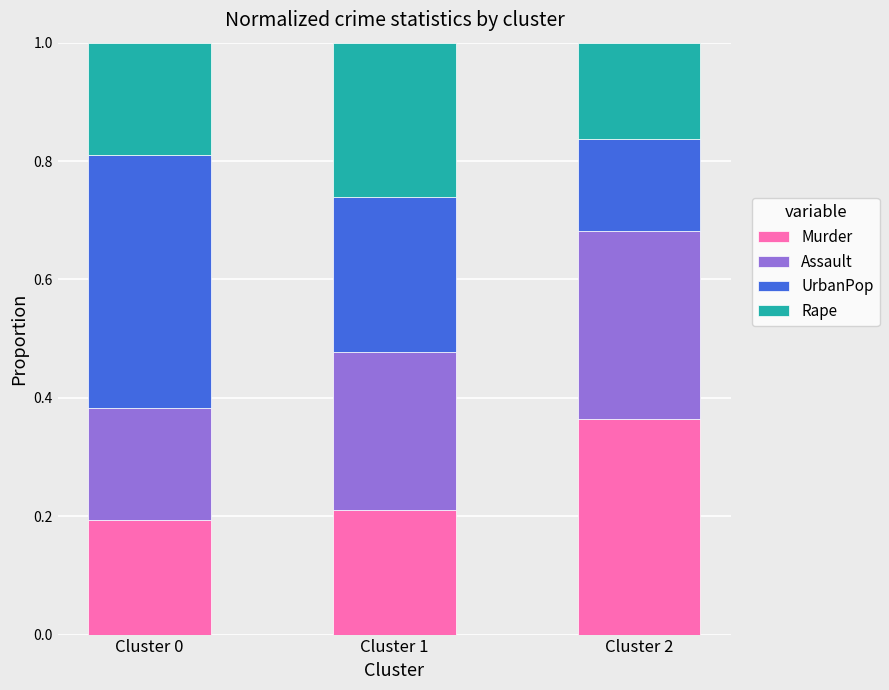

What is the total value across all series at Cluster 0?

1.0